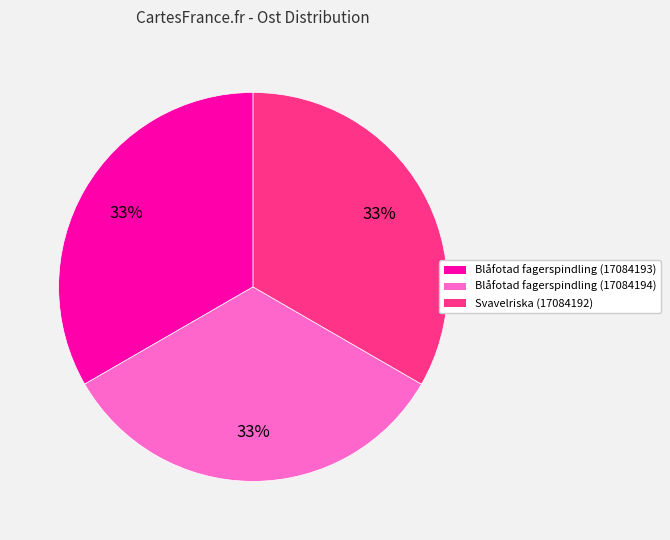

To the nearest percent, what is the average slice percentage?

33%